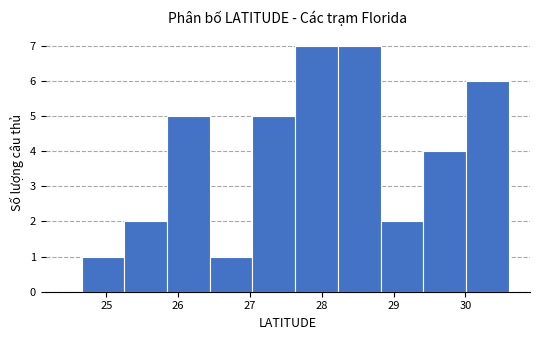

Reading left to right, transcribe this chart: for each bar, give the range it covers on the x-axis and its height. Neither the bar edges nor the heights are printed on the chart, so give them approximately, as read against the axes.

24.7 to 25.2: 1
25.2 to 25.8: 2
25.8 to 26.4: 5
26.4 to 27.0: 1
27.0 to 27.6: 5
27.6 to 28.2: 7
28.2 to 28.8: 7
28.8 to 29.4: 2
29.4 to 30.0: 4
30.0 to 30.6: 6